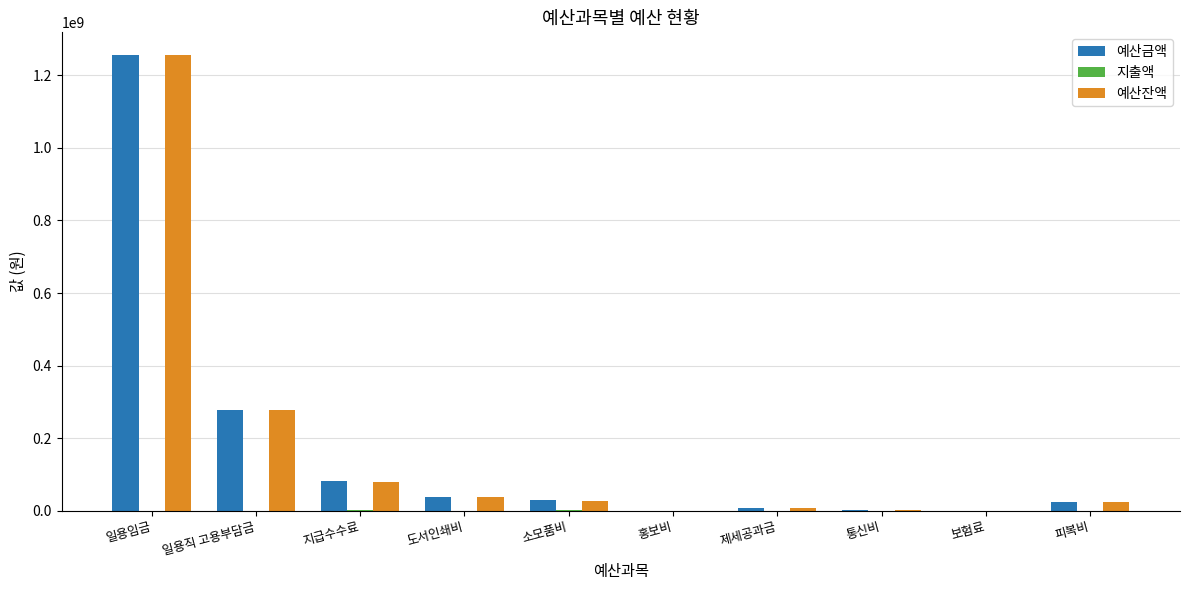

What is the sum of the 예산잔액 values at 일용임금 and 홍보비?

1256007740